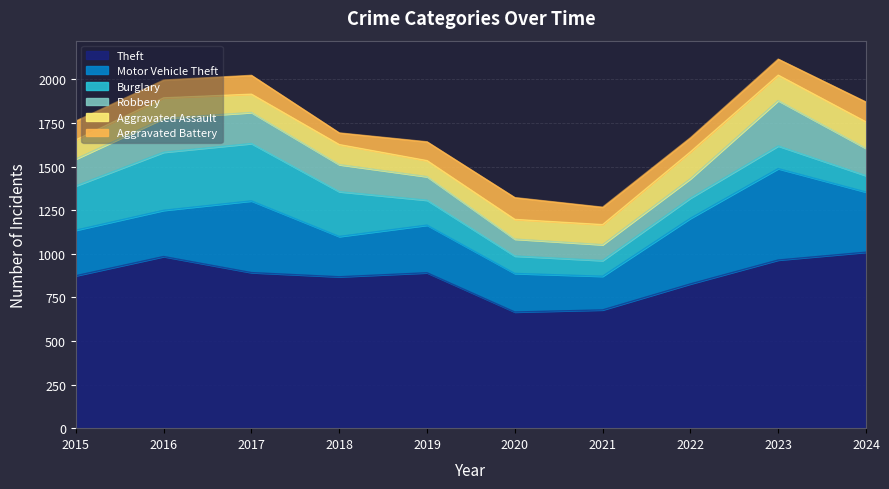

What is the value of the Aggravated Assault point at the 1st from the left?

110